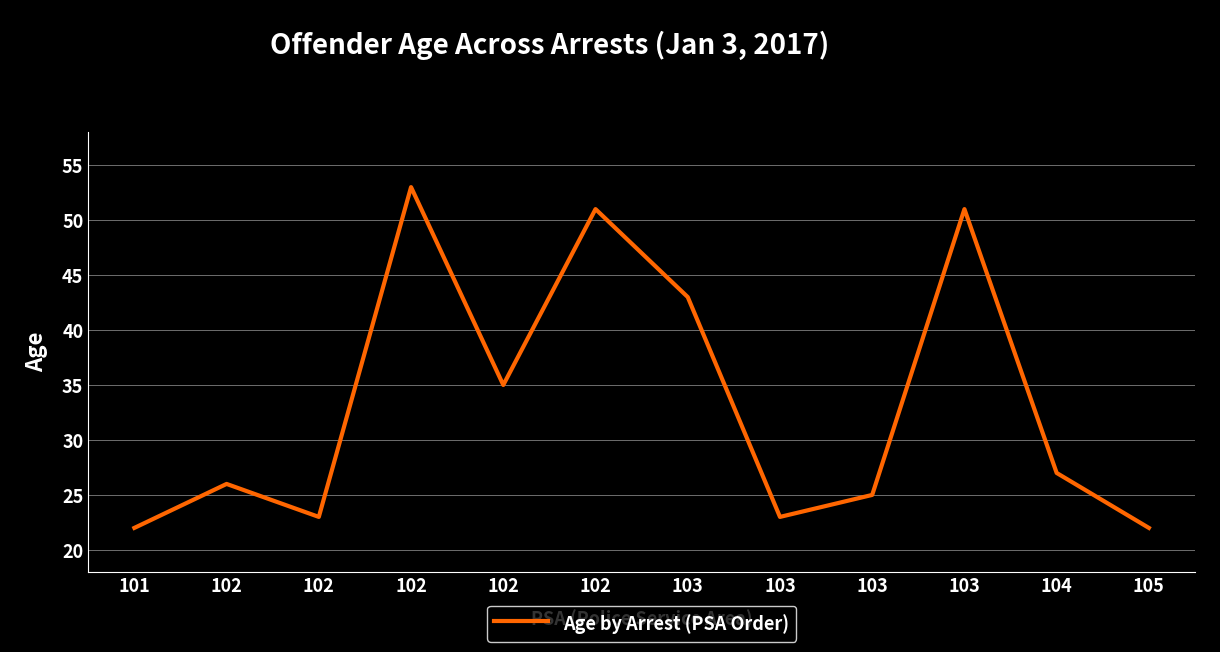

Rank the categories by value from lowest to highest.

101, 105, 102, 103, 103, 102, 104, 102, 103, 102, 103, 102